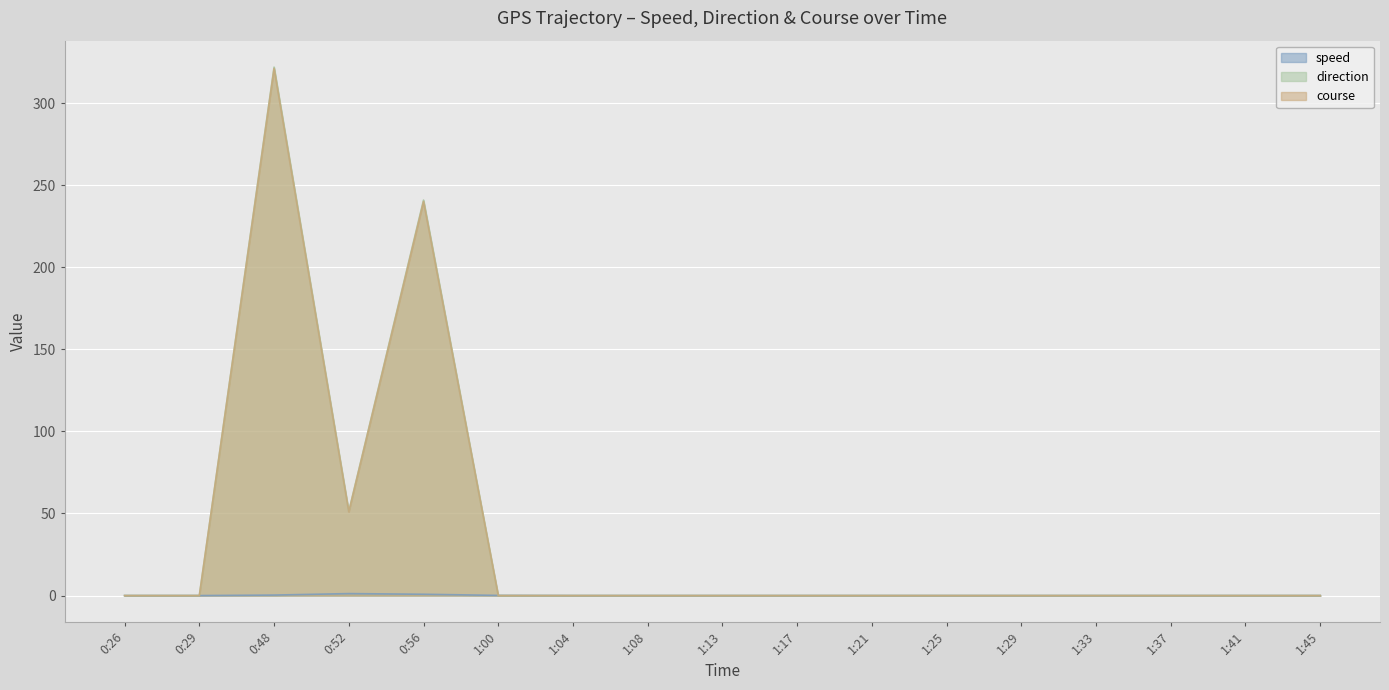

Reading left to right, extract all data points from this chart.

speed: 0:26=0.0	0:29=0.0	0:48=0.3	0:52=1.2	0:56=0.8	1:00=0.1	1:04=0.0	1:08=0.0	1:13=0.0	1:17=0.0	1:21=0.0	1:25=0.0	1:29=0.0	1:33=0.0	1:37=0.0	1:41=0.0	1:45=0.0
direction: 0:26=0.0	0:29=0.0	0:48=321.9	0:52=51.3	0:56=240.9	1:00=0.0	1:04=0.0	1:08=0.0	1:13=0.0	1:17=0.0	1:21=0.0	1:25=0.0	1:29=0.0	1:33=0.0	1:37=0.0	1:41=0.0	1:45=0.0
course: 0:26=0.0	0:29=0.0	0:48=321.0	0:52=51.0	0:56=240.0	1:00=0.0	1:04=0.0	1:08=0.0	1:13=0.0	1:17=0.0	1:21=0.0	1:25=0.0	1:29=0.0	1:33=0.0	1:37=0.0	1:41=0.0	1:45=0.0